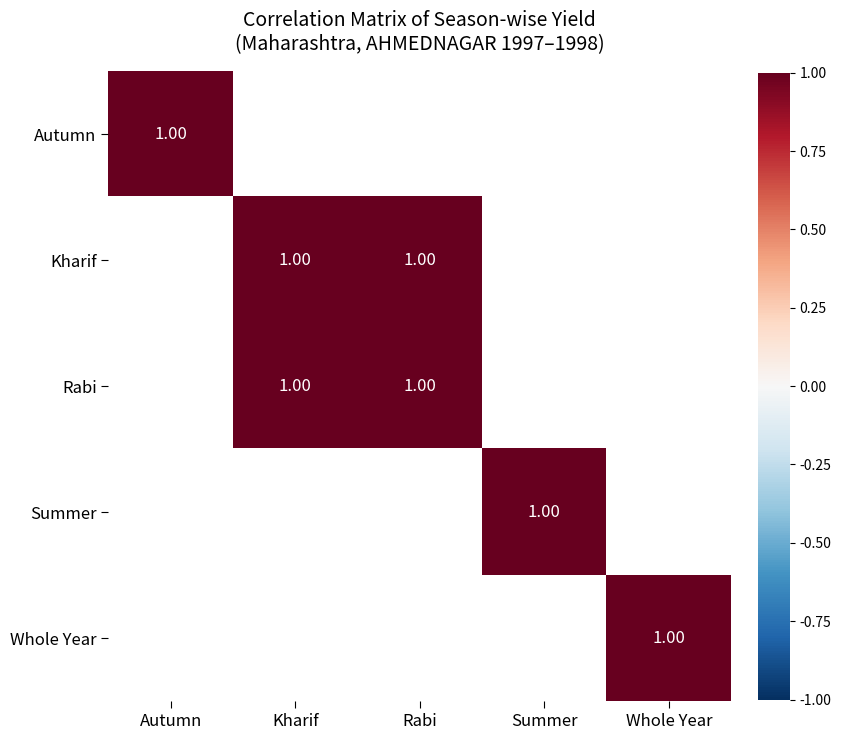

At which label does Autumn reach its minimum?

Whole Year